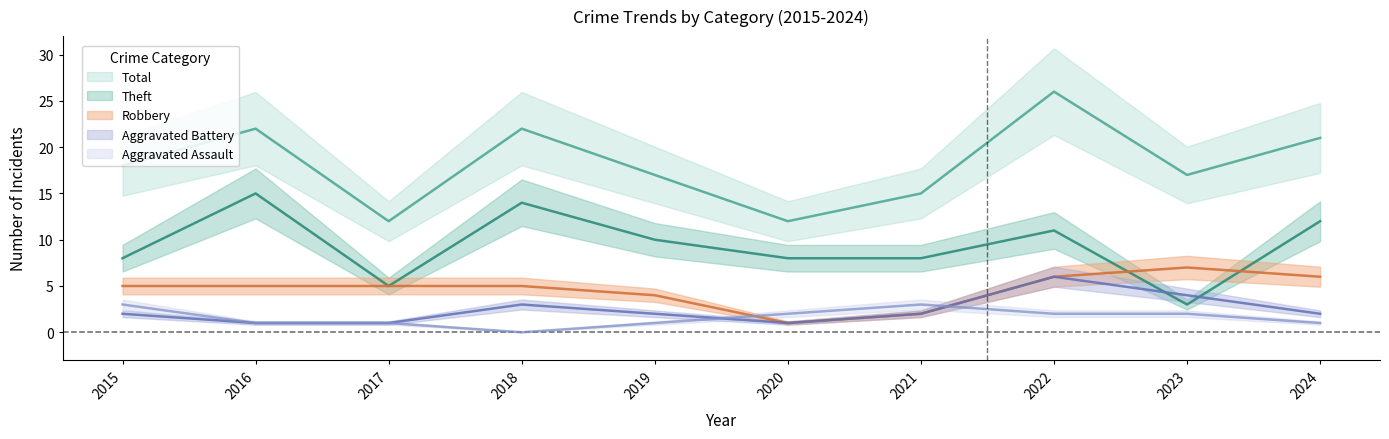

How many data points in Theft are less than 10?

5